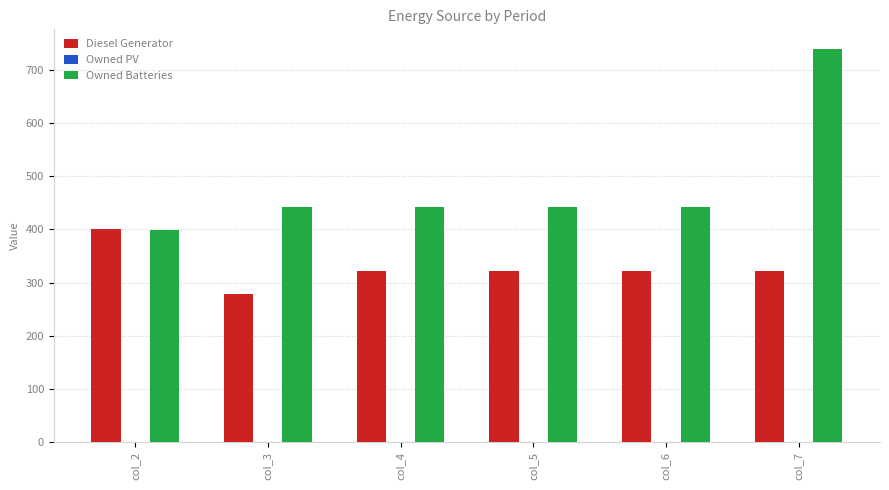

What is the value of the Owned Batteries bar at the 1st from the left?

399